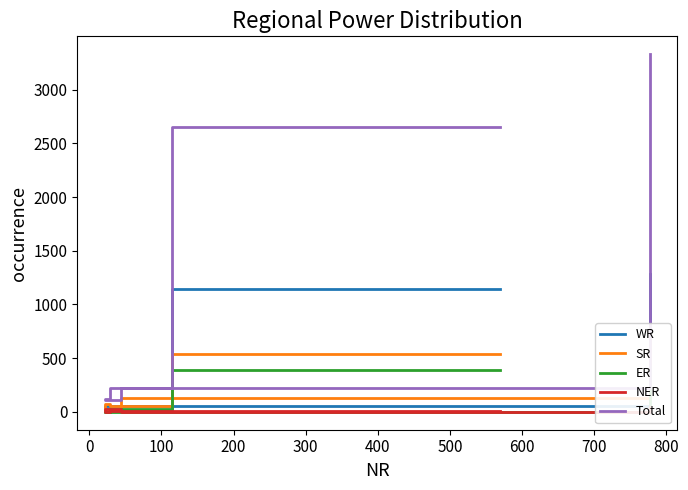

What are all the series names shown in the legend?

WR, SR, ER, NER, Total